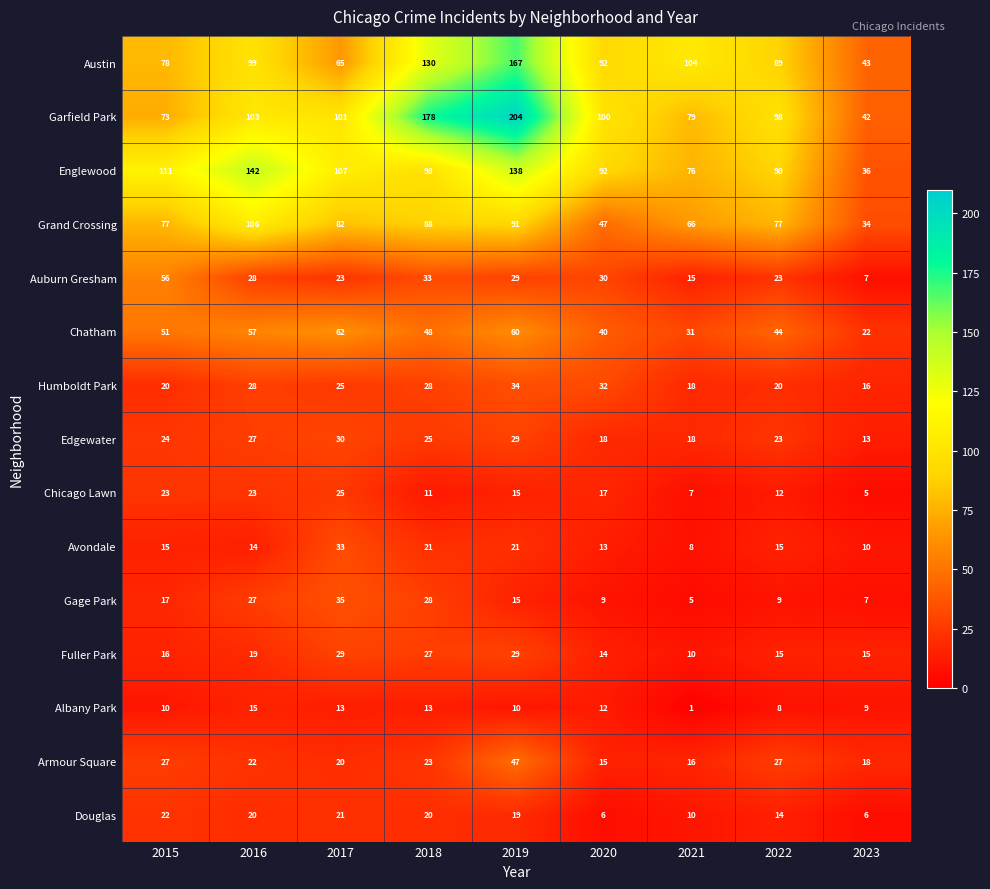

True or false: Albany Park has a value of 4 at 2023.

False